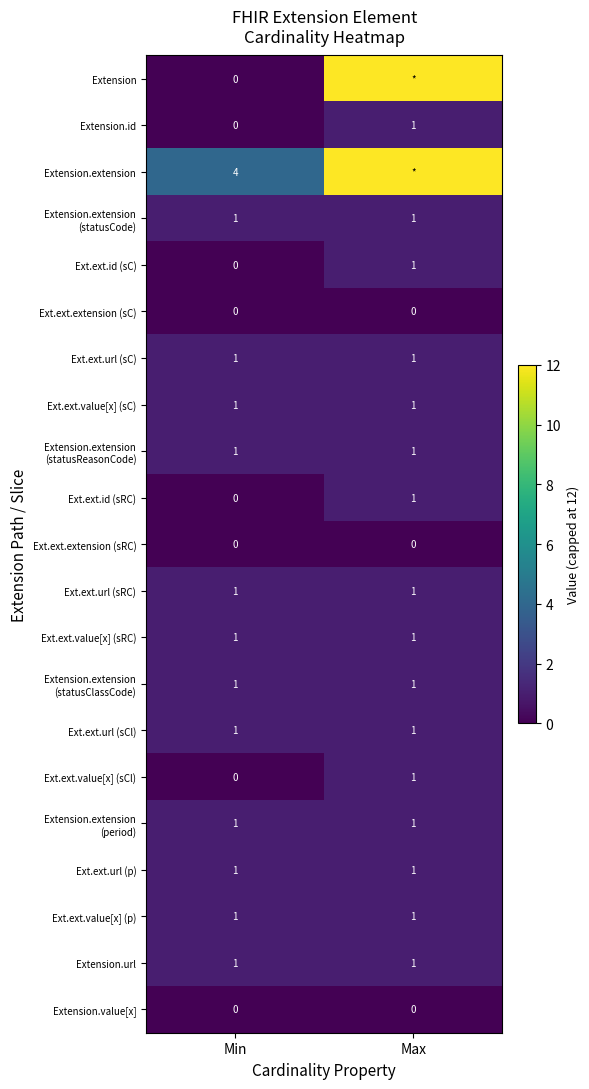

What is the total value across all series at Min?

16